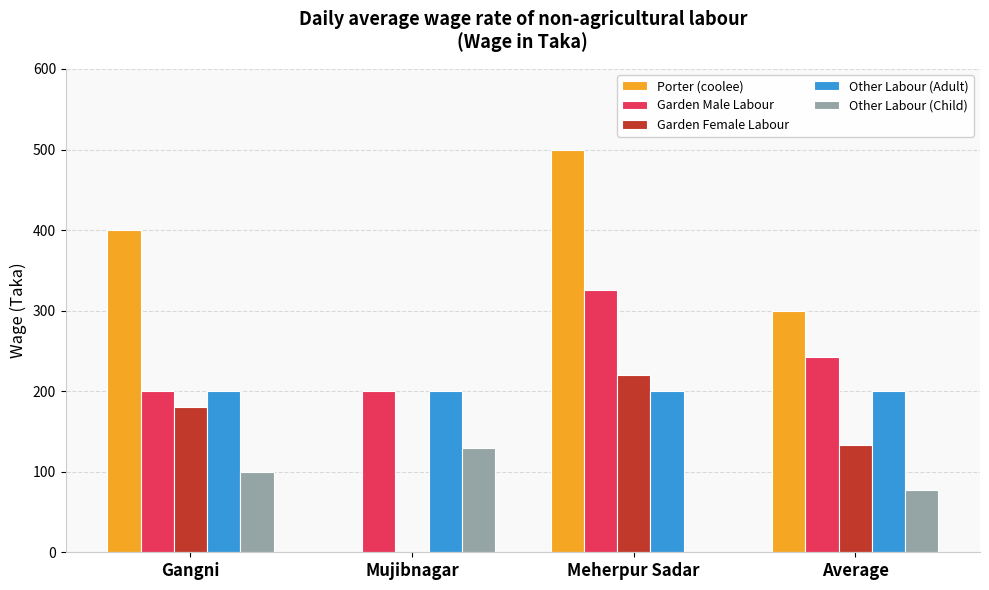

Which label corresponds to the largest value in the chart?

Meherpur Sadar